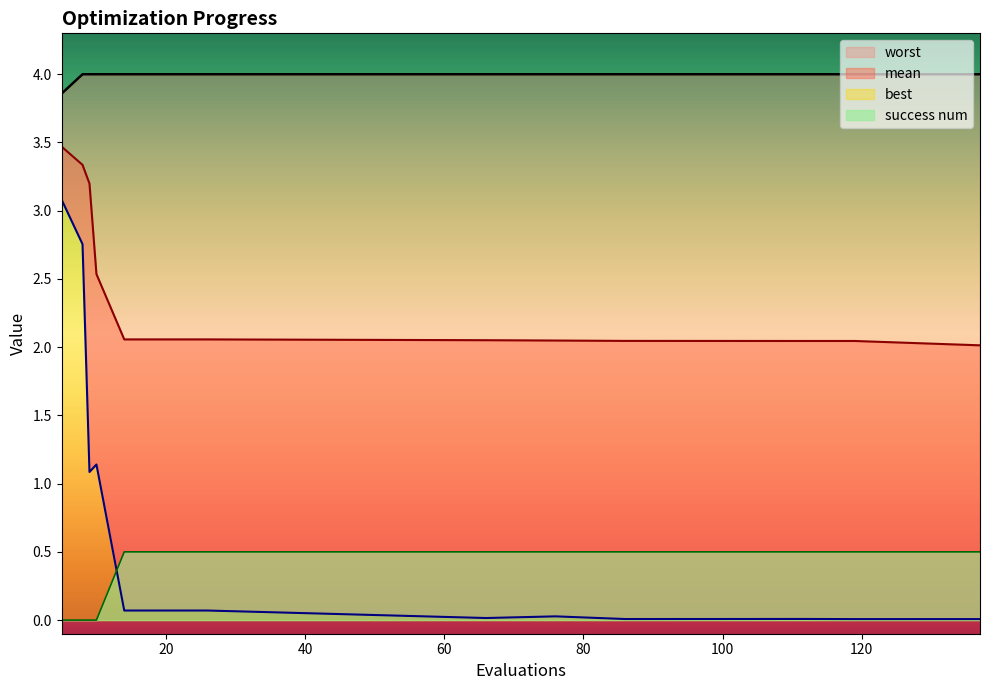

What is the sum of the mean values at 14 and 86?

4.1